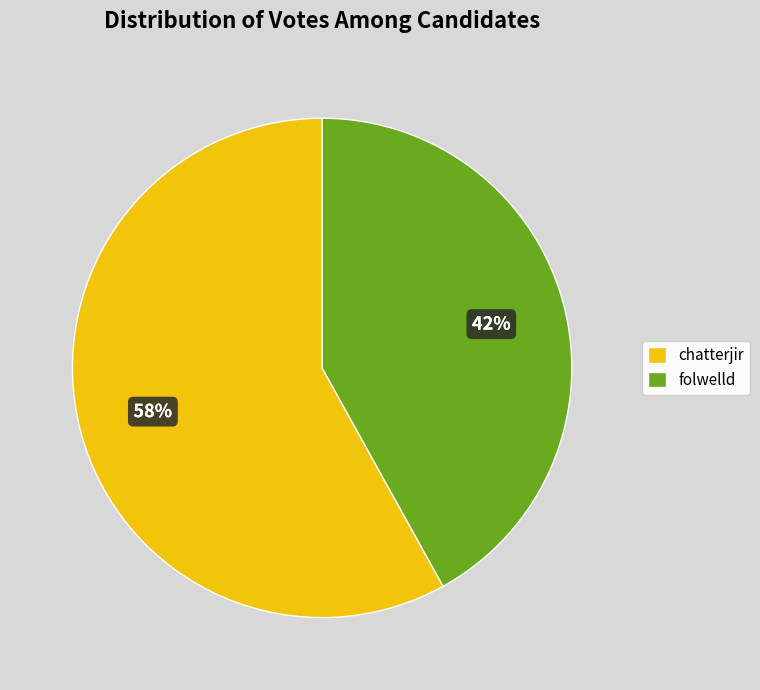

Rank the categories by value from highest to lowest.

chatterjir, folwelld